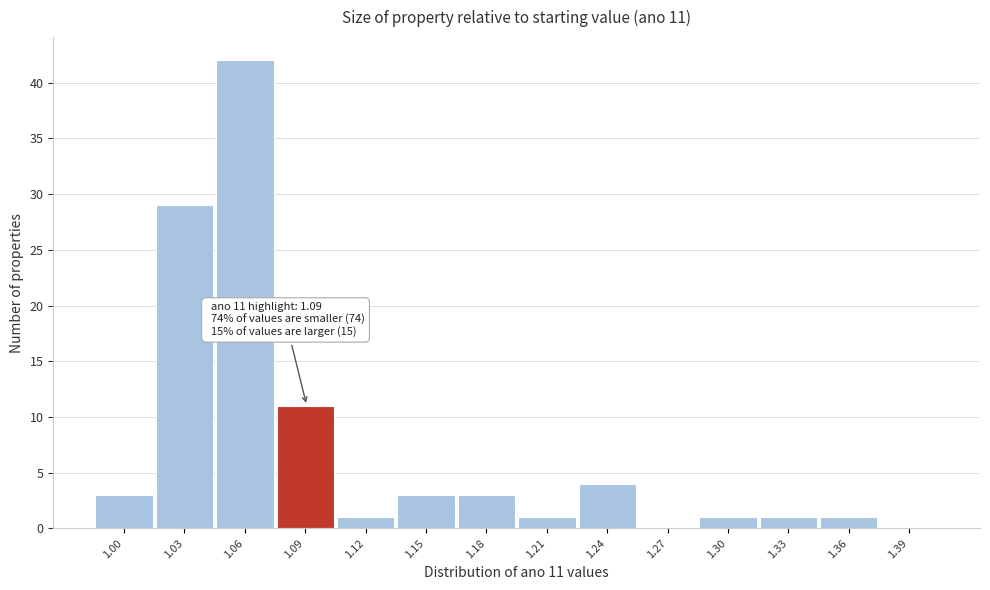

Reading left to right, extract all data points from this chart.

1.00=3	1.03=29	1.06=42	1.09=11	1.12=1	1.15=3	1.18=3	1.21=1	1.24=4	1.27=0	1.30=1	1.33=1	1.36=1	1.39=0